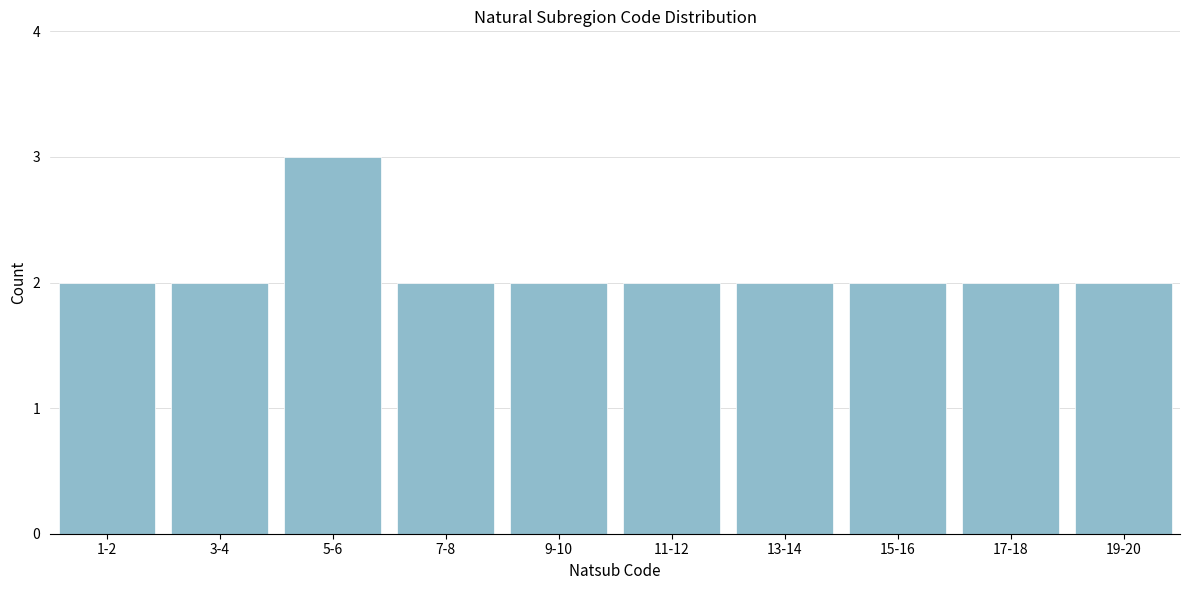

Reading right to left, list all the values displayed in this chart.

2	2	2	2	2	2	2	3	2	2